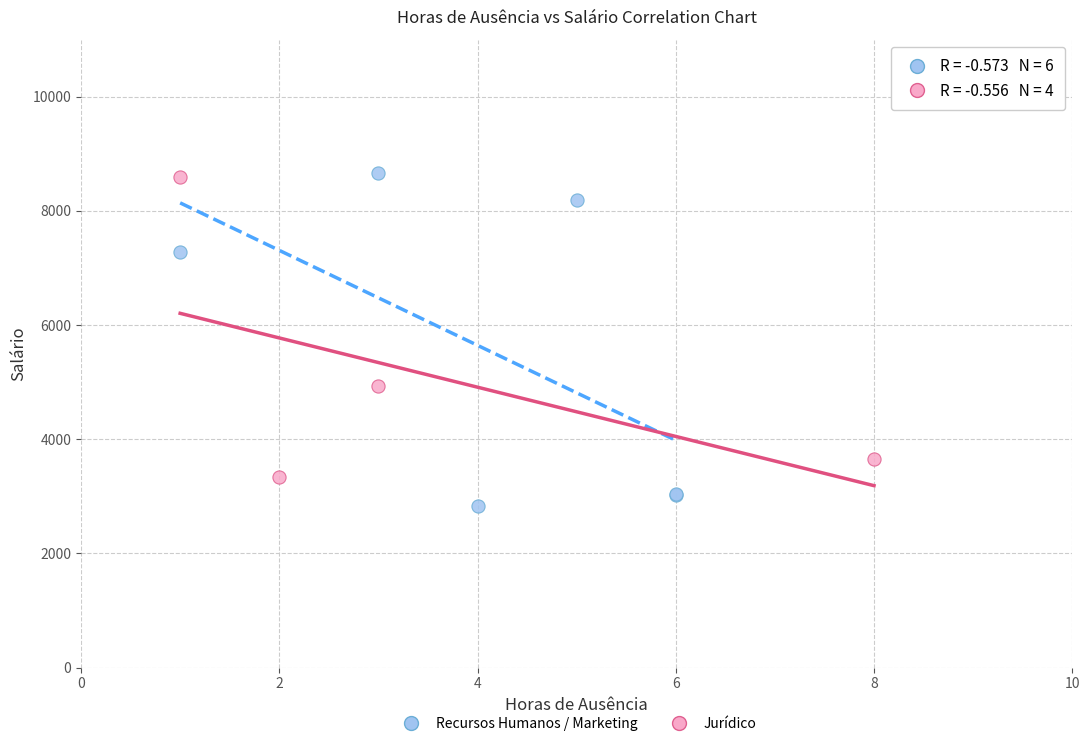

Which series reaches the minimum Y coordinate?

Recursos Humanos / Marketing